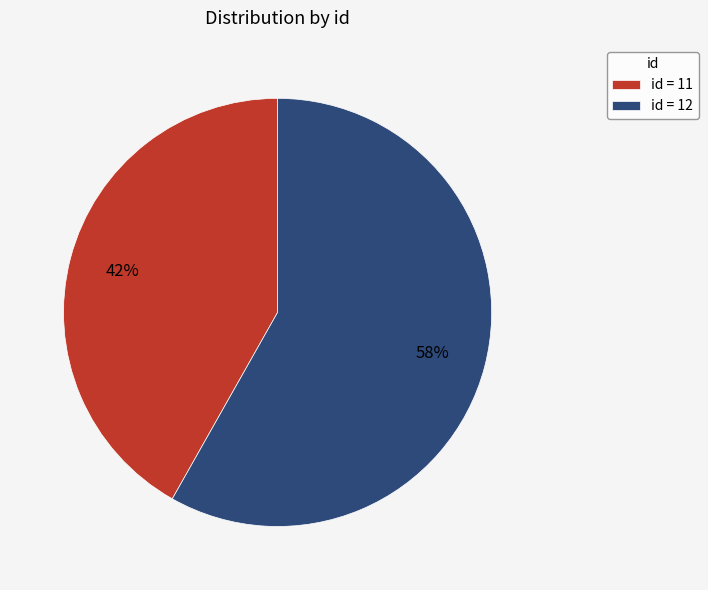

Is it true that id = 11 is 55% of the pie?

False